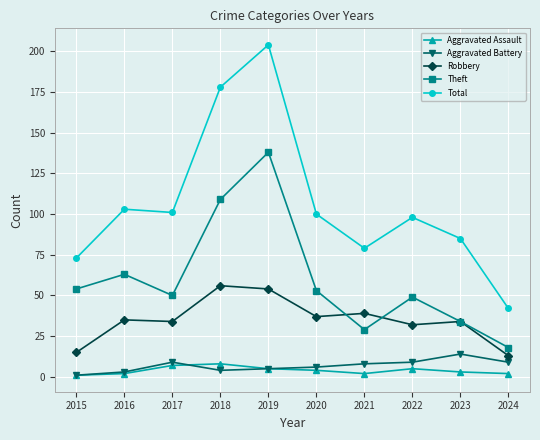

At which category does Total reach its first local peak?

2016